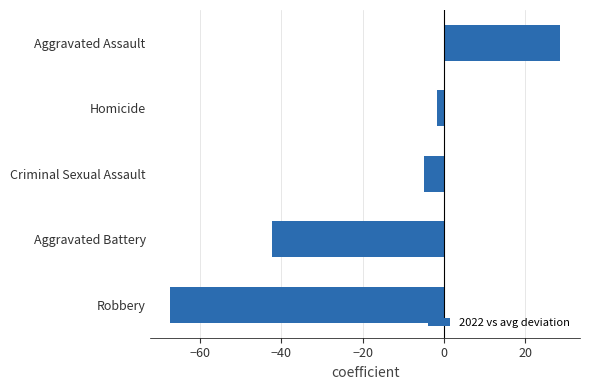

What is the average value?

-17.5